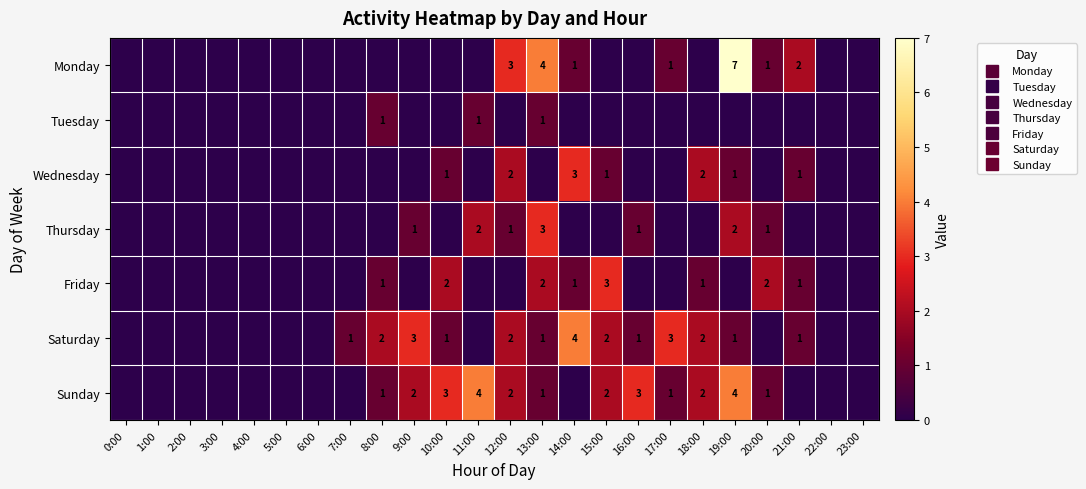

How many data points does each series have?

24